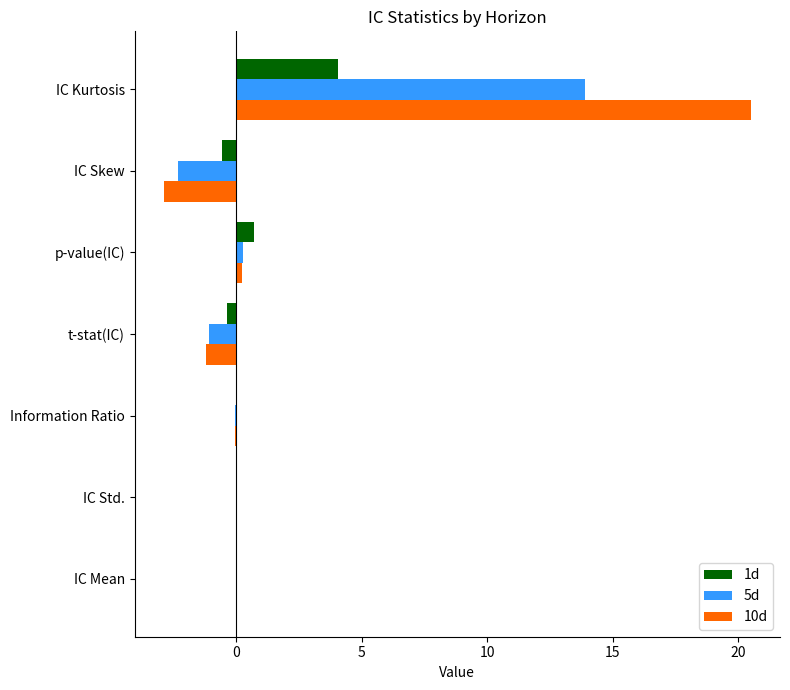

Is it true that 1d equals 4.1 at IC Kurtosis?

True